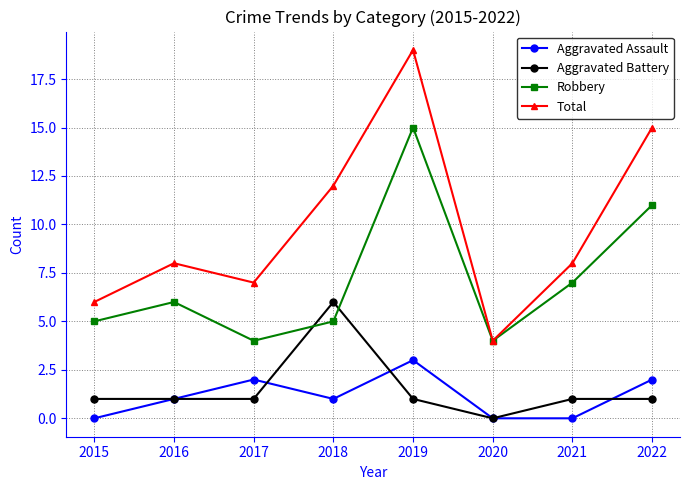

True or false: Aggravated Assault and Robbery cross at least once.

False